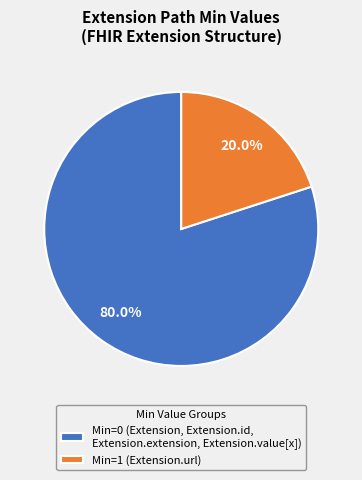

What is the majority slice?

Min=0 (Extension, Extension.id, Extension.extension, Extension.value[x])